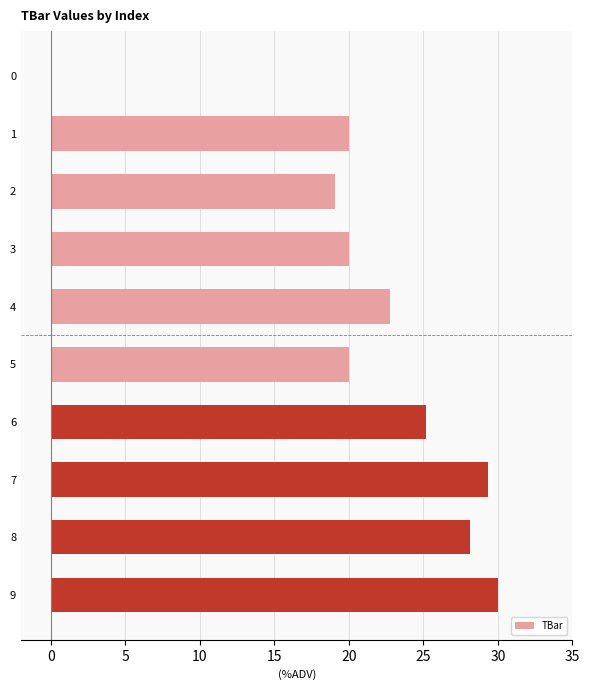

Reading top to bottom, transcribe all the data shown in this chart.

0=0.0	1=20.0	2=19.1	3=20.0	4=22.7	5=20.0	6=25.2	7=29.4	8=28.2	9=30.0